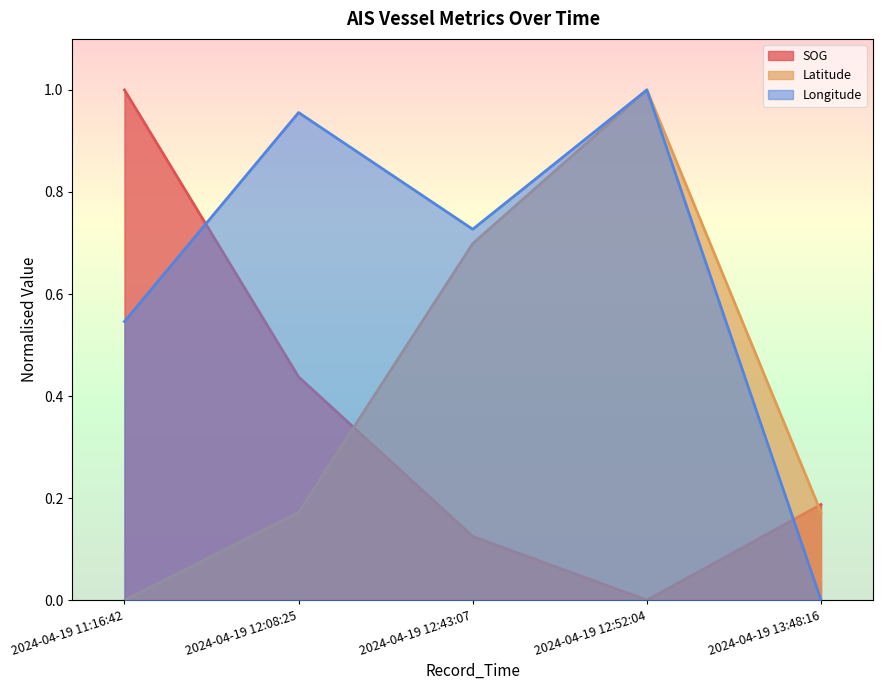

Reading left to right, list all the values displayed in this chart.

SOG: 2024-04-19 11:16:42=1.0	2024-04-19 12:08:25=0.4	2024-04-19 12:43:07=0.1	2024-04-19 12:52:04=0.0	2024-04-19 13:48:16=0.2
Latitude: 2024-04-19 11:16:42=0.0	2024-04-19 12:08:25=0.2	2024-04-19 12:43:07=0.7	2024-04-19 12:52:04=1.0	2024-04-19 13:48:16=0.2
Longitude: 2024-04-19 11:16:42=0.5	2024-04-19 12:08:25=1.0	2024-04-19 12:43:07=0.7	2024-04-19 12:52:04=1.0	2024-04-19 13:48:16=0.0